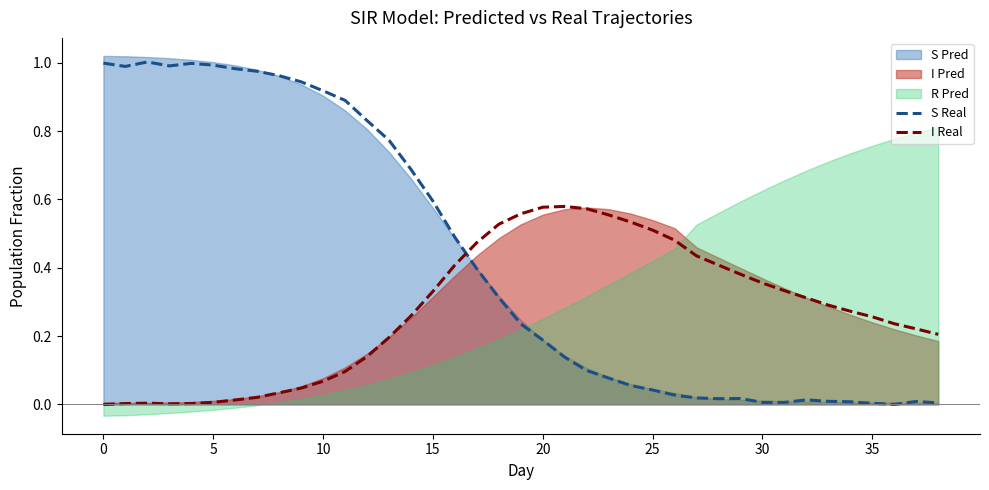

How many lines are shown in the chart?

2